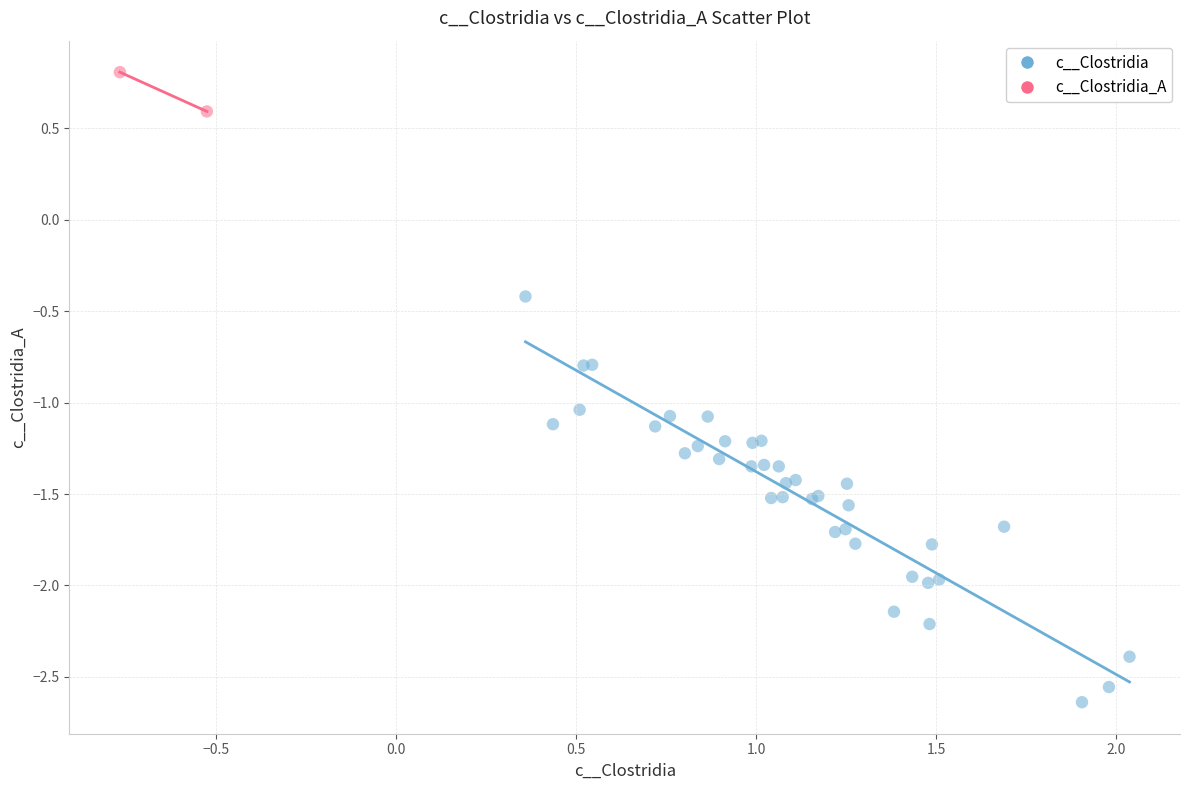

What are all the series names shown in the legend?

c__Clostridia, c__Clostridia_A